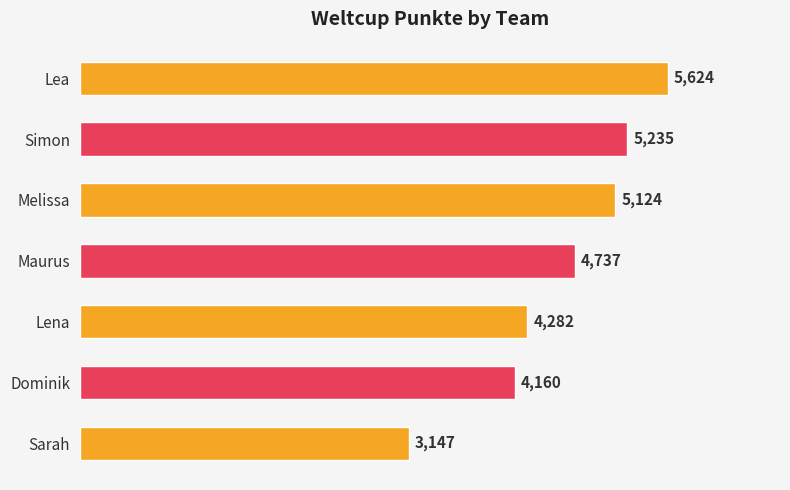

At which label is the value closest to 4385?

Lena